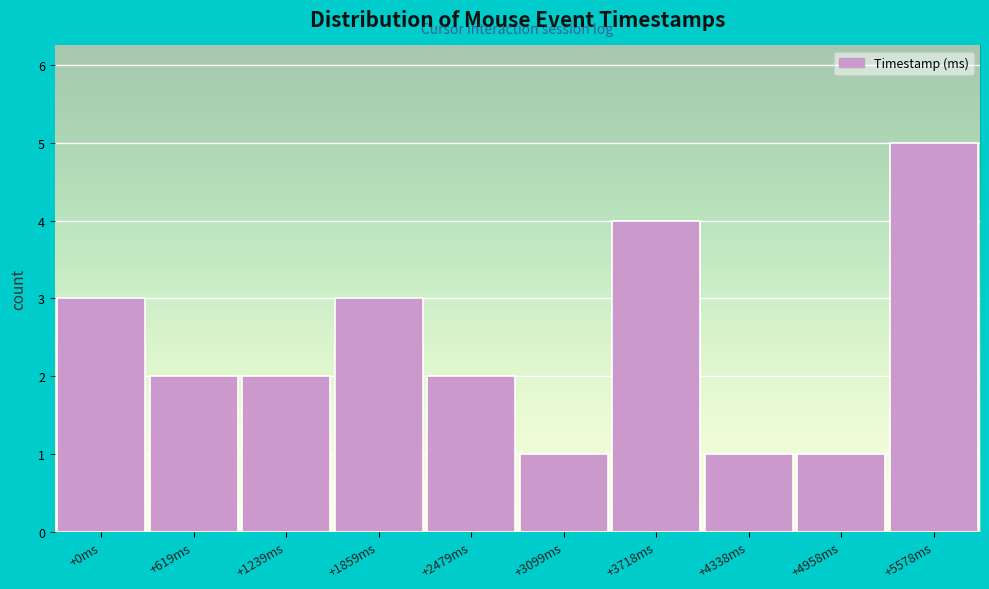

Reading left to right, extract all data points from this chart.

3	2	2	3	2	1	4	1	1	5